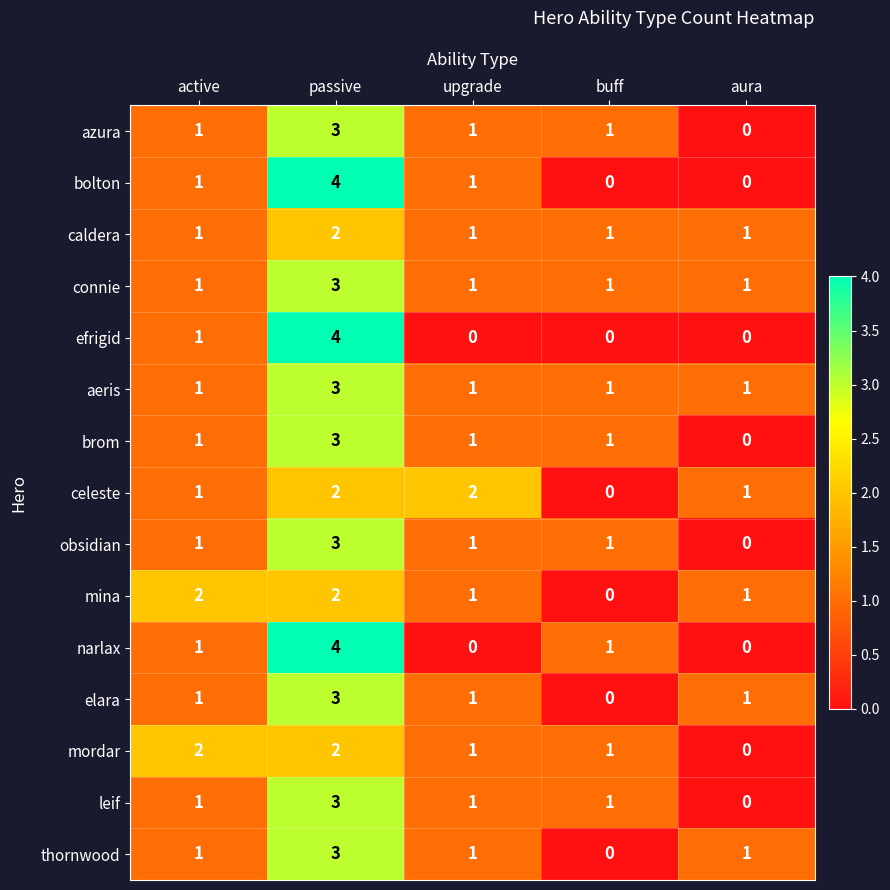

The value of narlax at passive is 4. True or false?

True